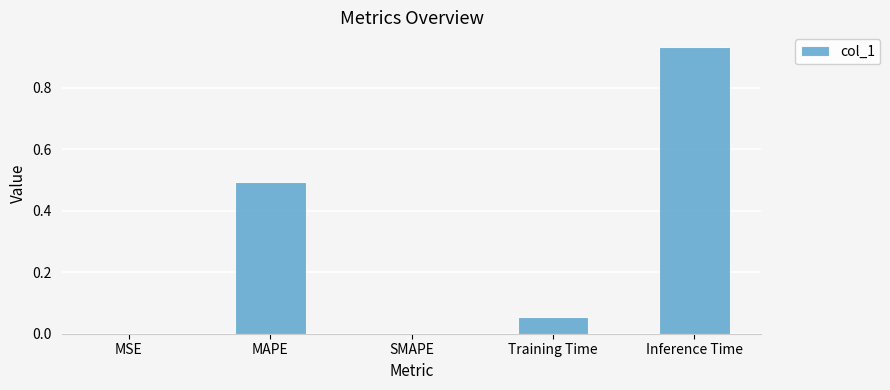

What value does the data have at MAPE?

0.5